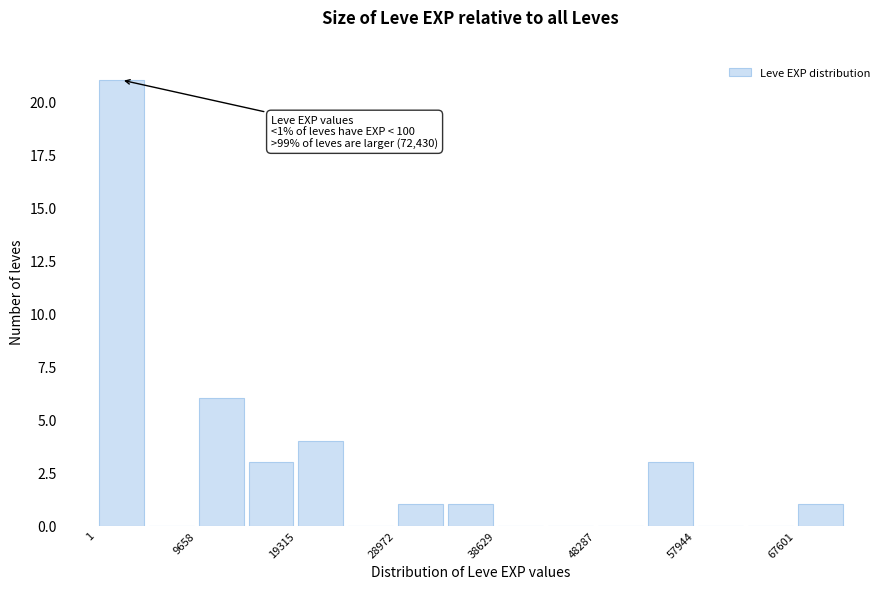

Over which range of the x-axis is the bar tallest?

0 to 5000